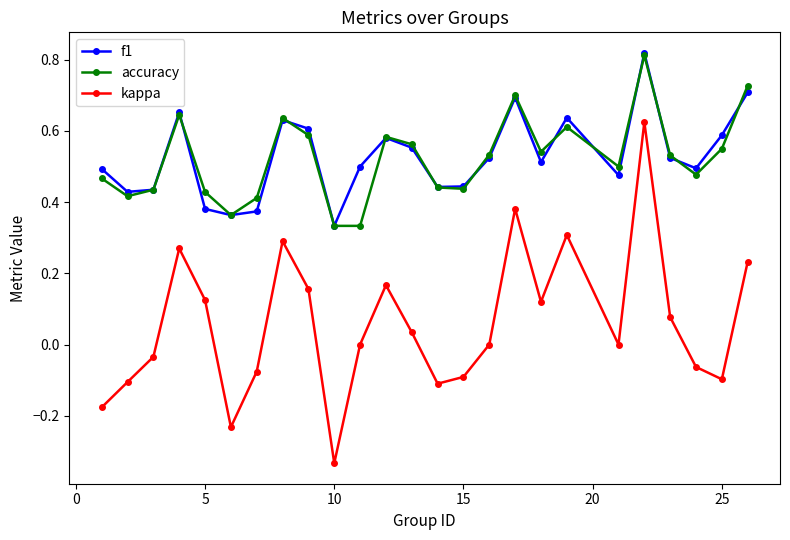

True or false: accuracy and kappa cross at least once.

False